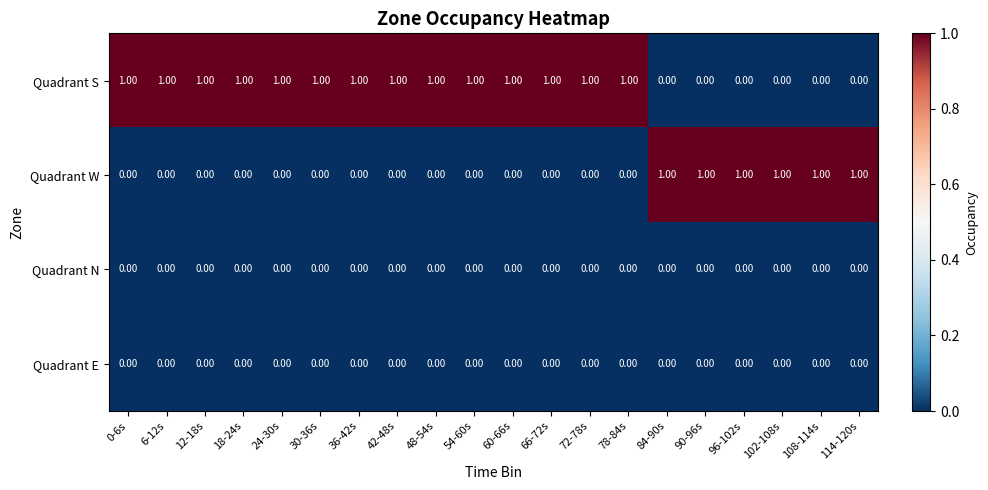

Which series has the largest total across all categories?

Quadrant S